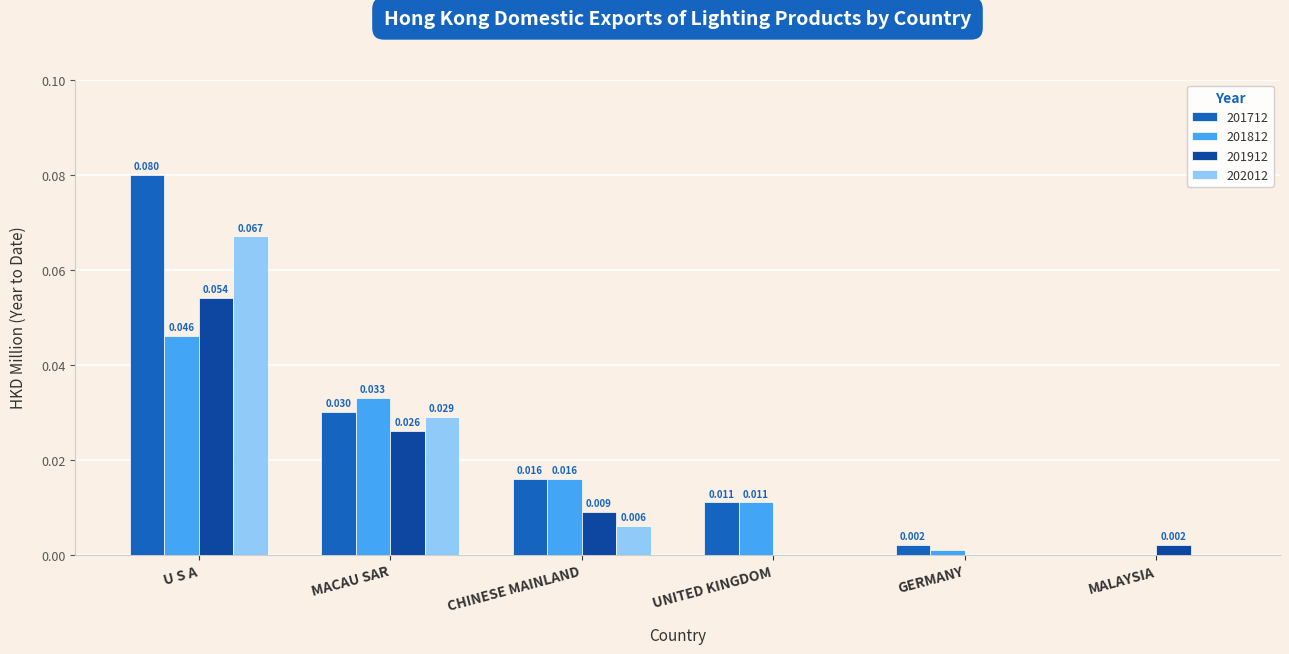

At which category does the chart reach its peak across all series?

U S A